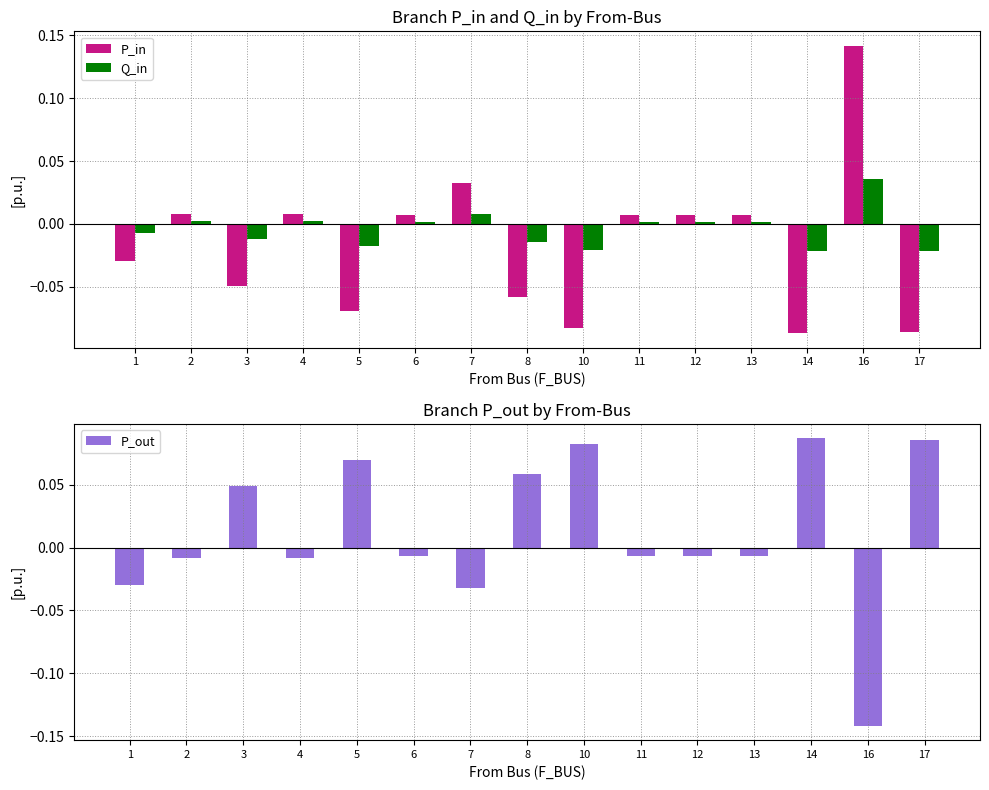

At which label is P_in closest to 0?

13